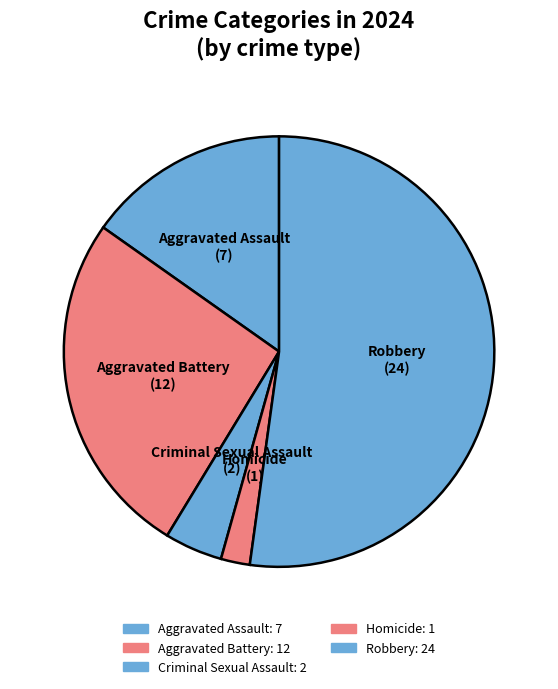

Which category accounts for the majority?

Robbery